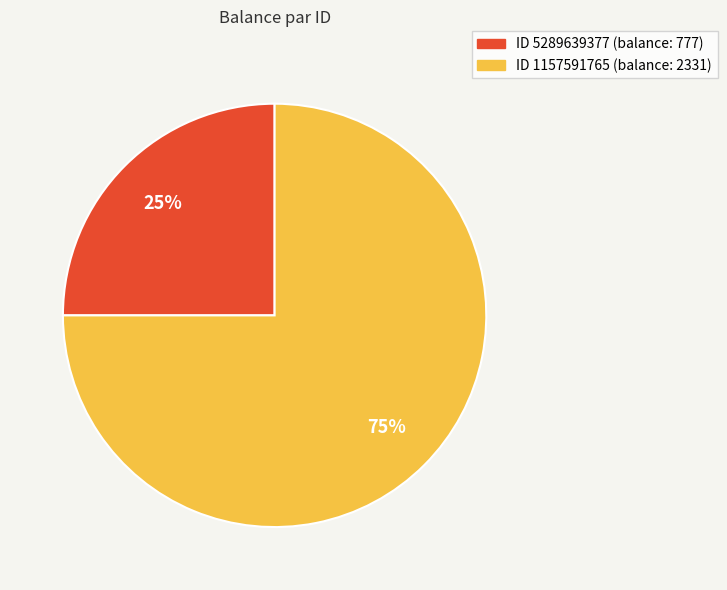

To the nearest percent, what is the difference between the largest and smallest slice percentages?

50%